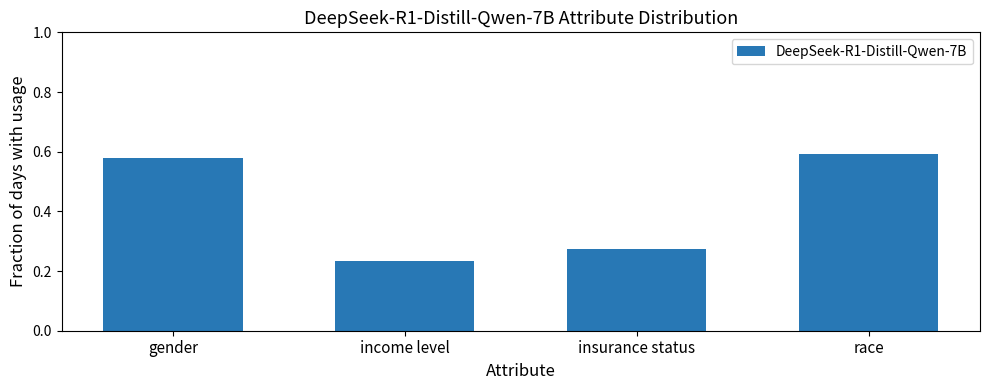

Where is the data nearest to the value 0?

income level